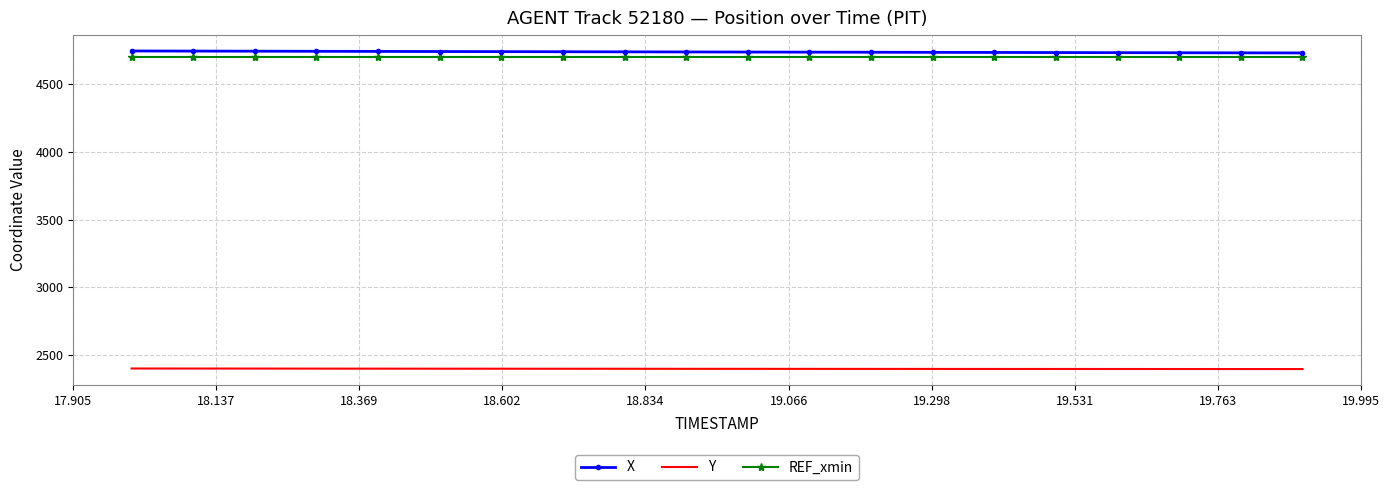

True or false: REF_xmin and X cross at least once.

False